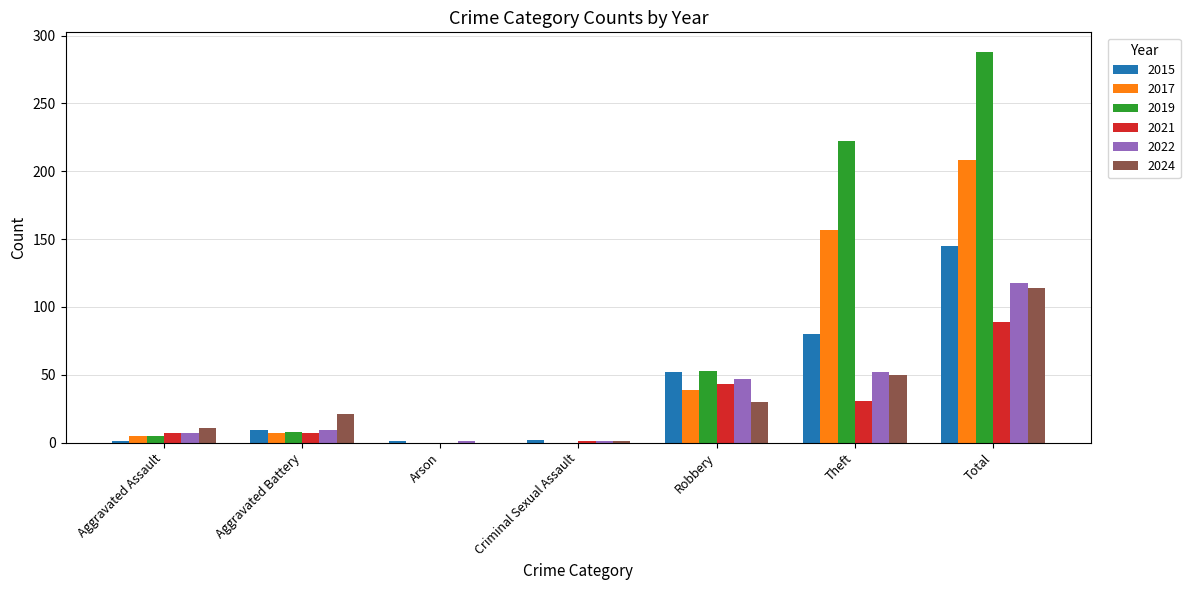

Between Robbery and Theft, which series saw the biggest shift?

2019